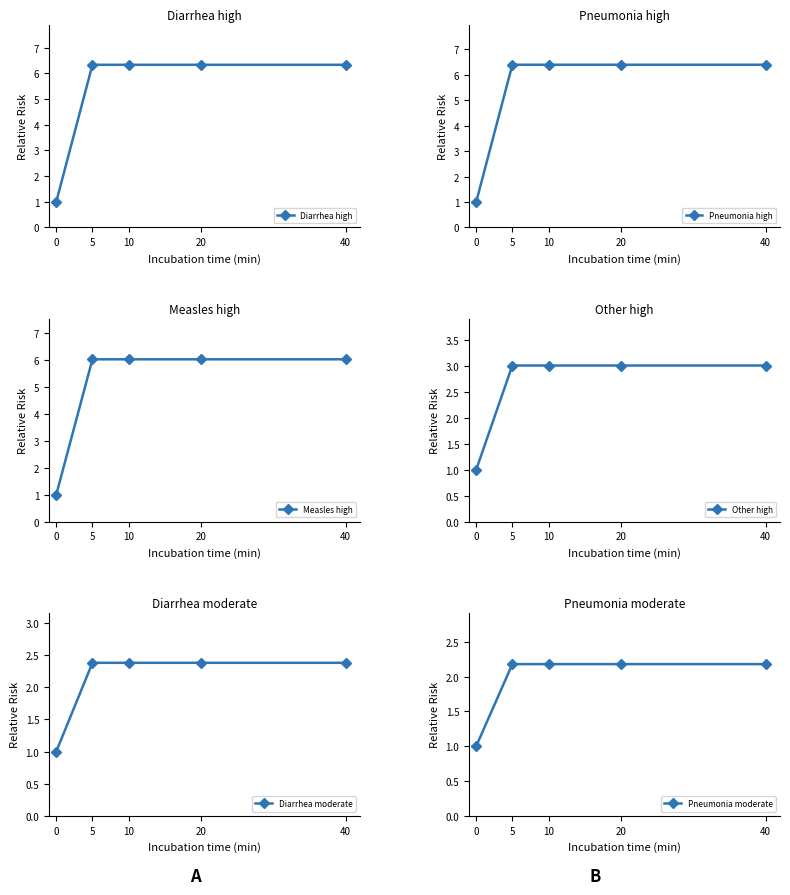

What is the average value of the Other high series?

2.6